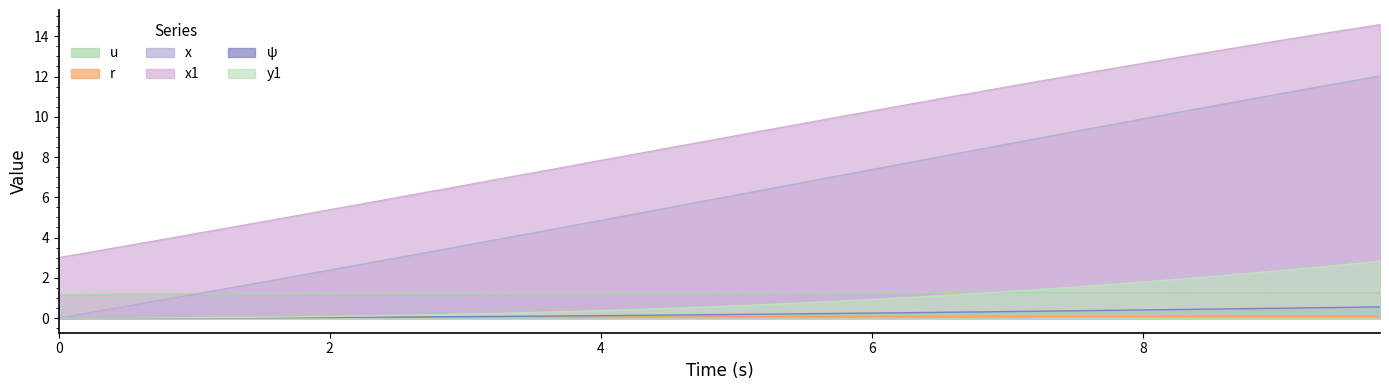

At 1.25, list the series in order from largest to smallest.

x1, x, u, y1, r, psi